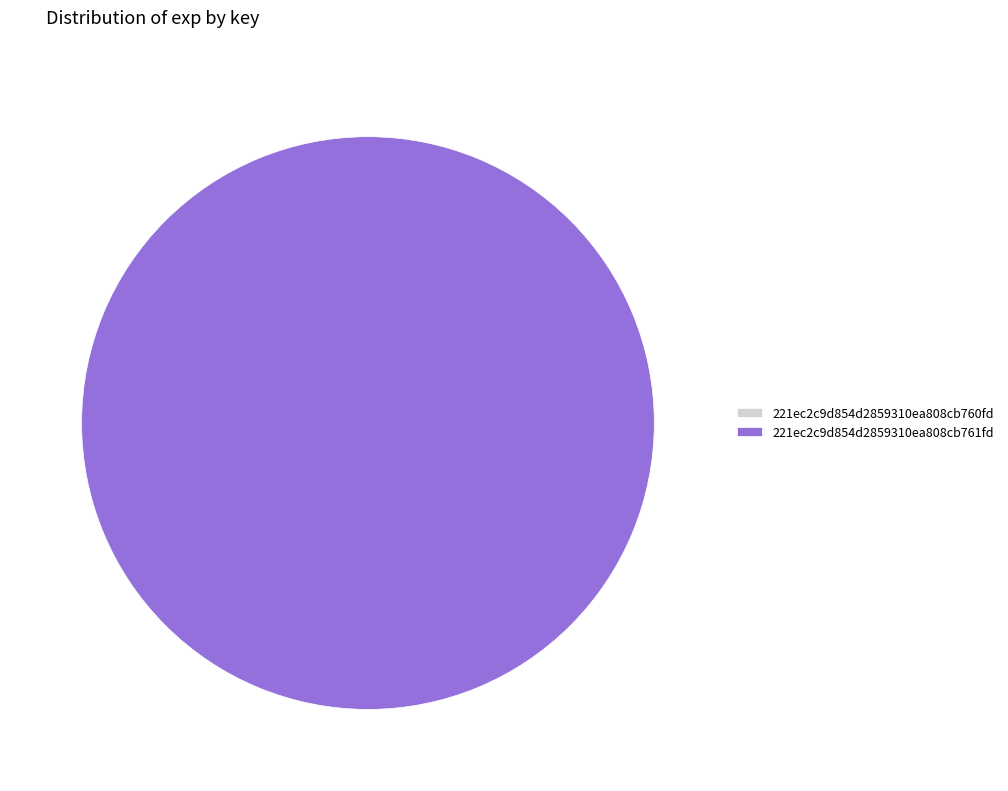

Which slice is the largest?

221ec2c9d854d2859310ea808cb761fd